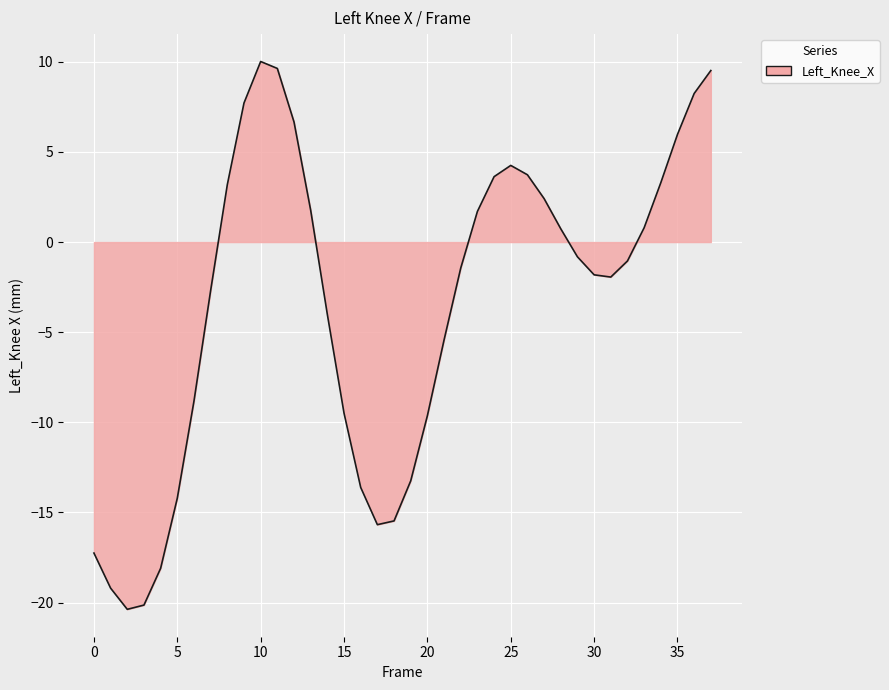

What is the difference between the maximum and minimum values?

30.4